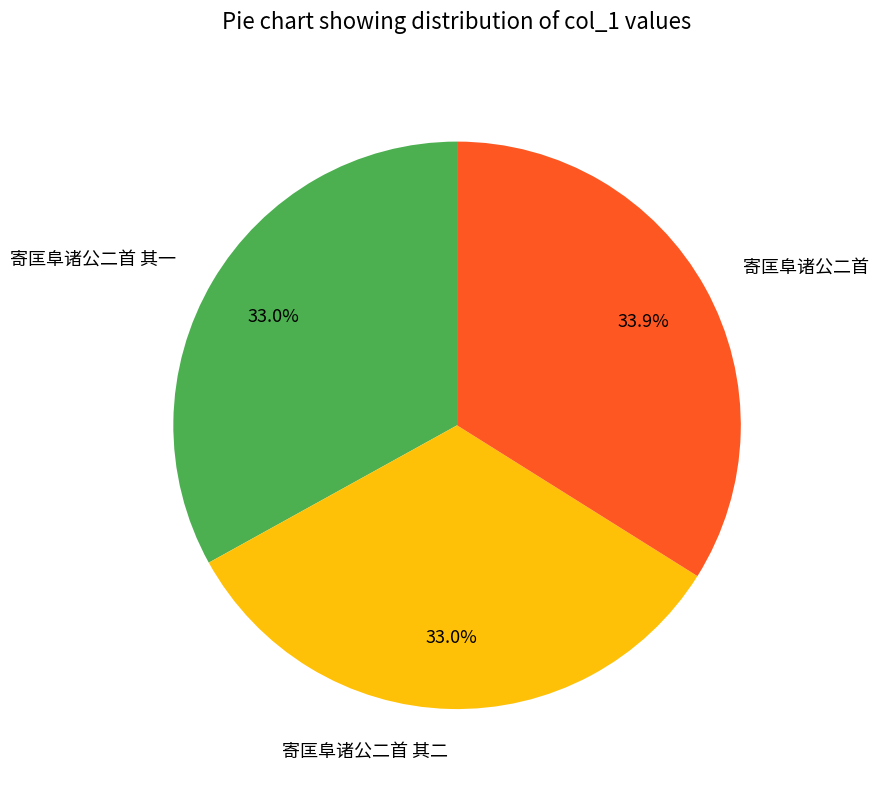

What is the ratio of the value at 寄匡阜诸公二首 to the value at 寄匡阜诸公二首 其一?

1.0